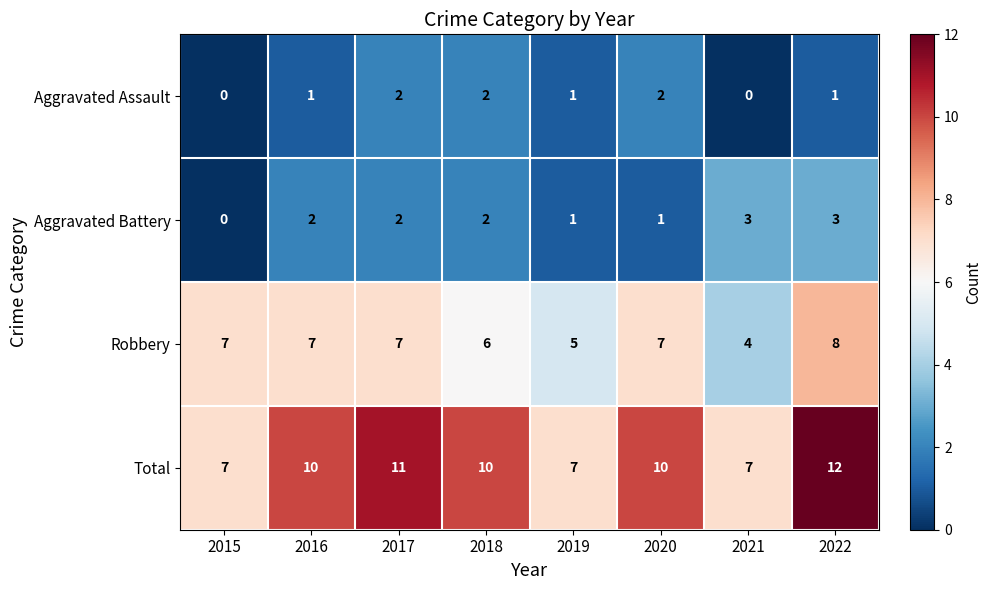

How many series are shown in this chart?

4